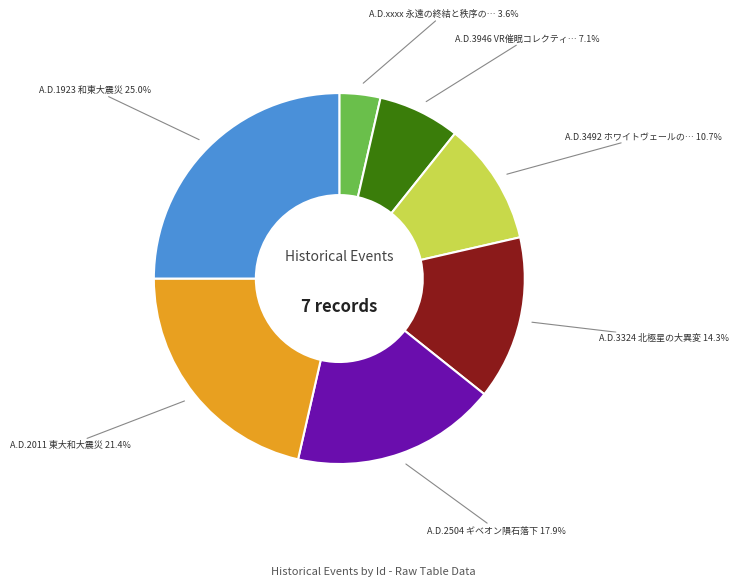

Is there any slice that represents more than half of the pie?

No